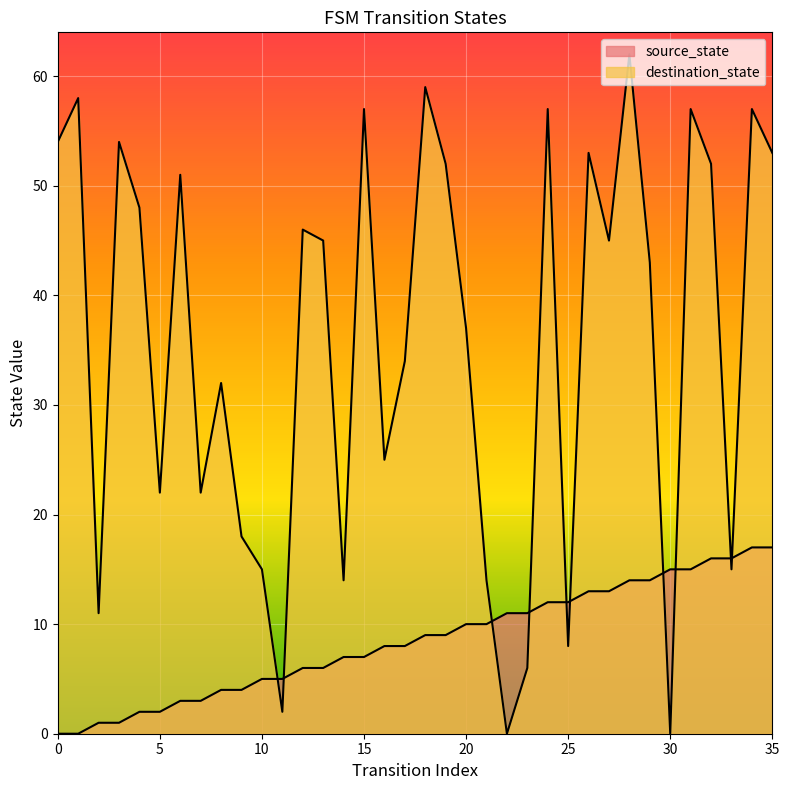

Rank the series by their average value, from highest to lowest.

destination_state, source_state